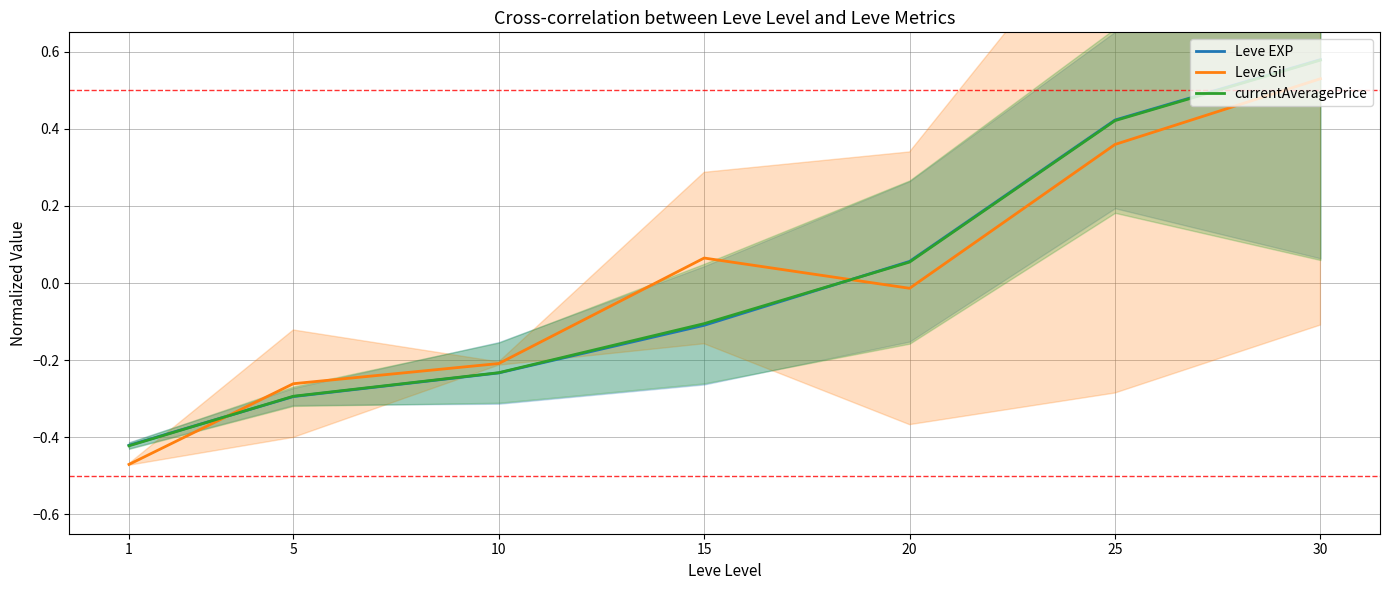

Rank the series by their average value, from highest to lowest.

Leve Gil, Leve EXP, currentAveragePrice